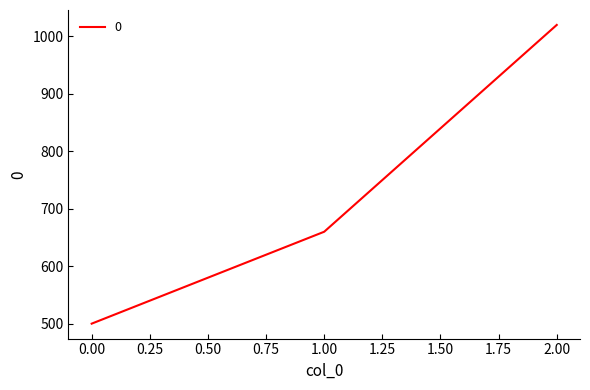

At which label is the value closest to 760?

1.00